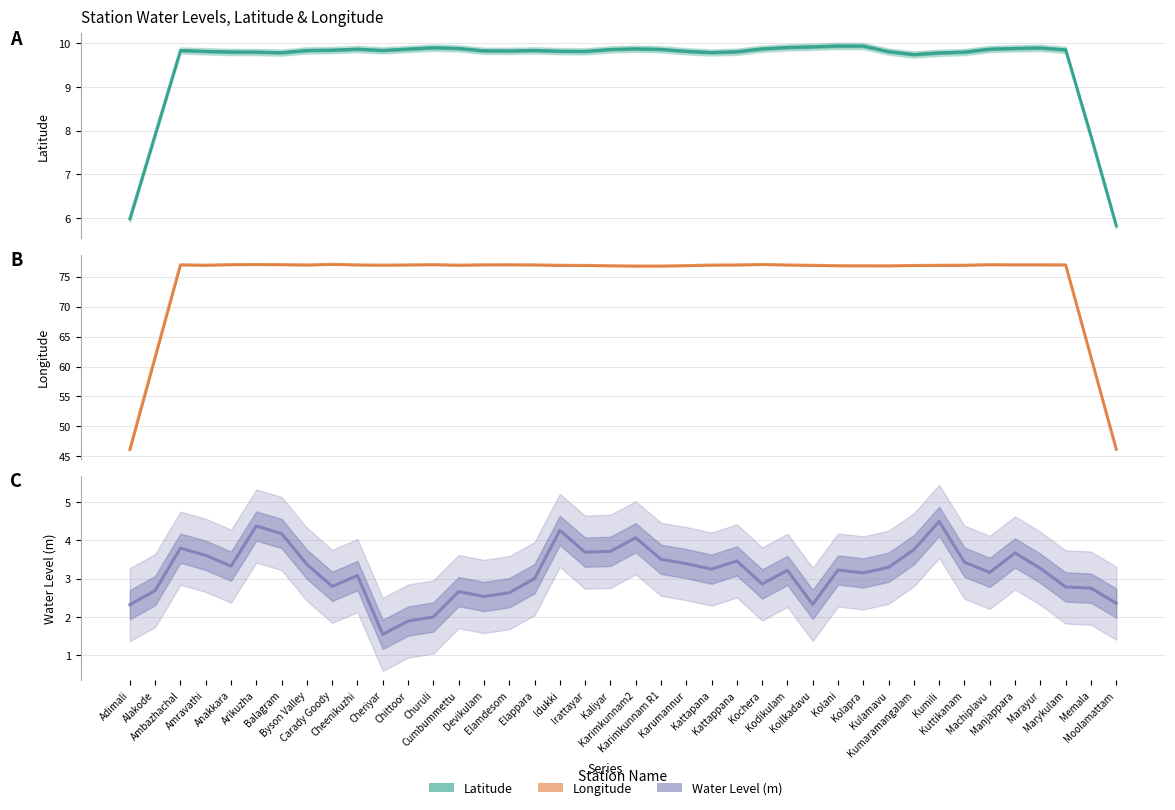

The Water Level (m) series shows 3.8 at Kumaramangalam. True or false?

True